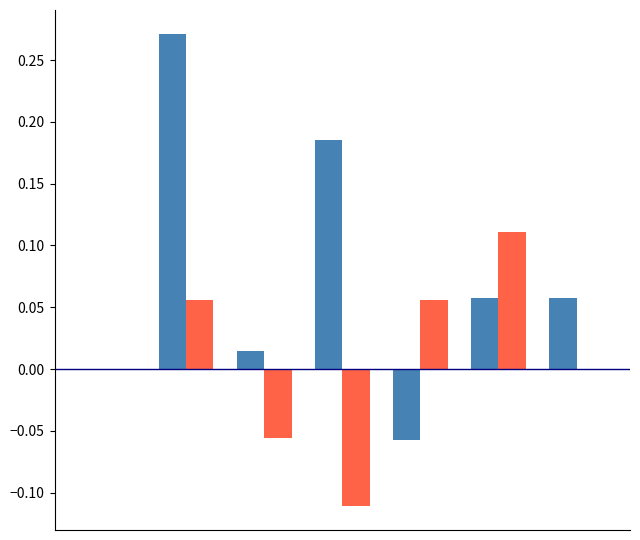

How many series are shown in this chart?

2